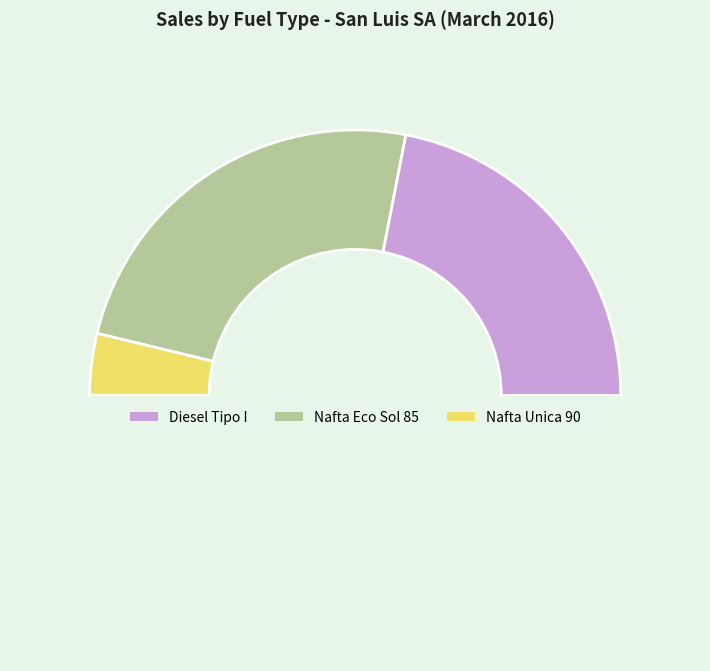

Rank the categories by value from lowest to highest.

Nafta Unica 90, Diesel Tipo I, Nafta Eco Sol 85